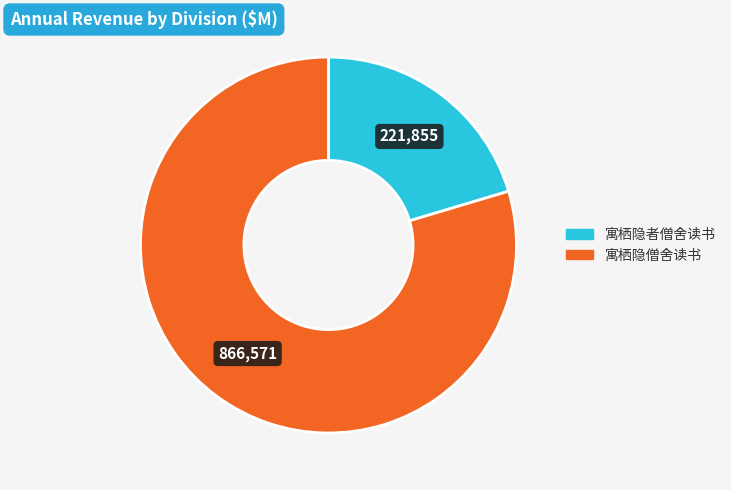

Is 寓栖隐僧舍读书 the majority of the pie?

Yes